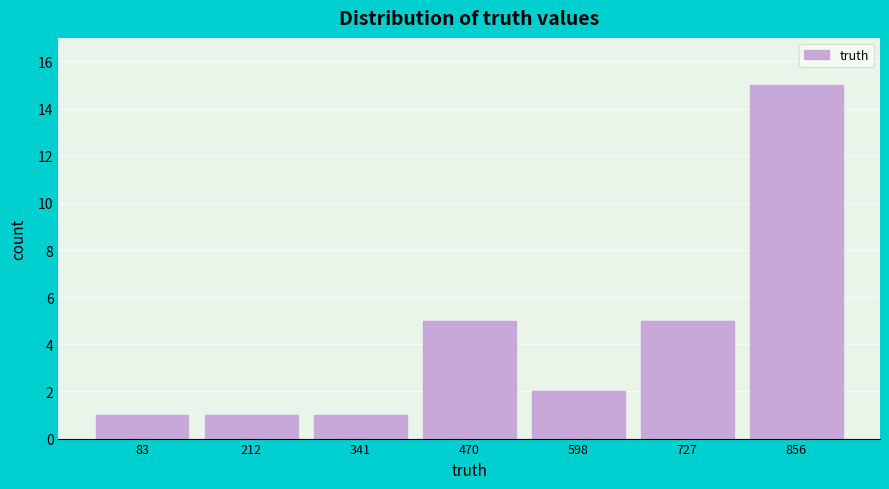

What is the height of the bar covering 400 to 540 on the x-axis? Neither the bar edges nor the heights are printed on the chart, so give them approximately, as read against the axes.

5